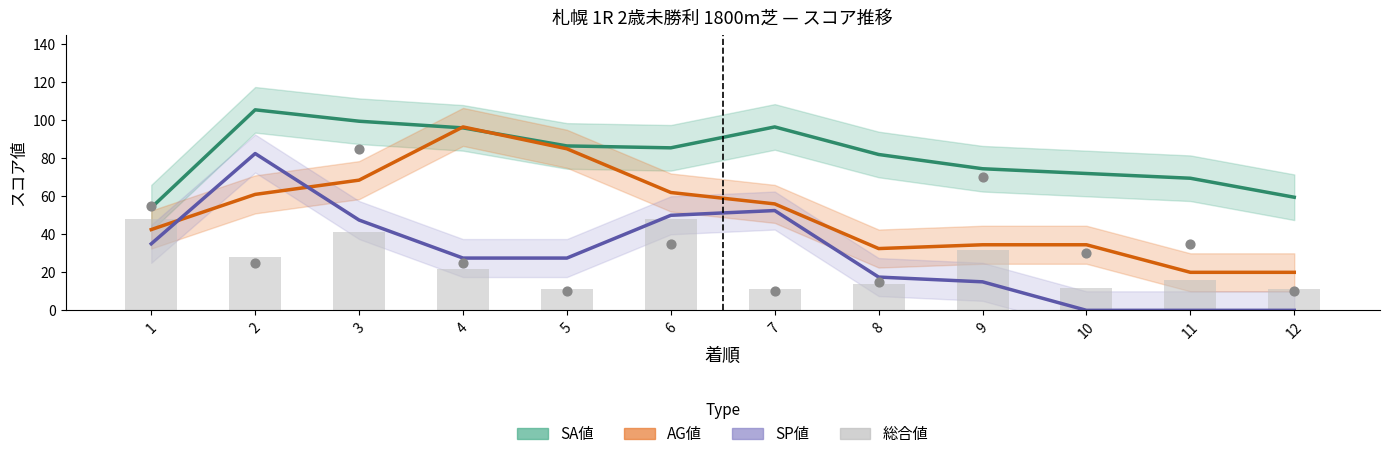

Which series contains the highest Y value?

SA値